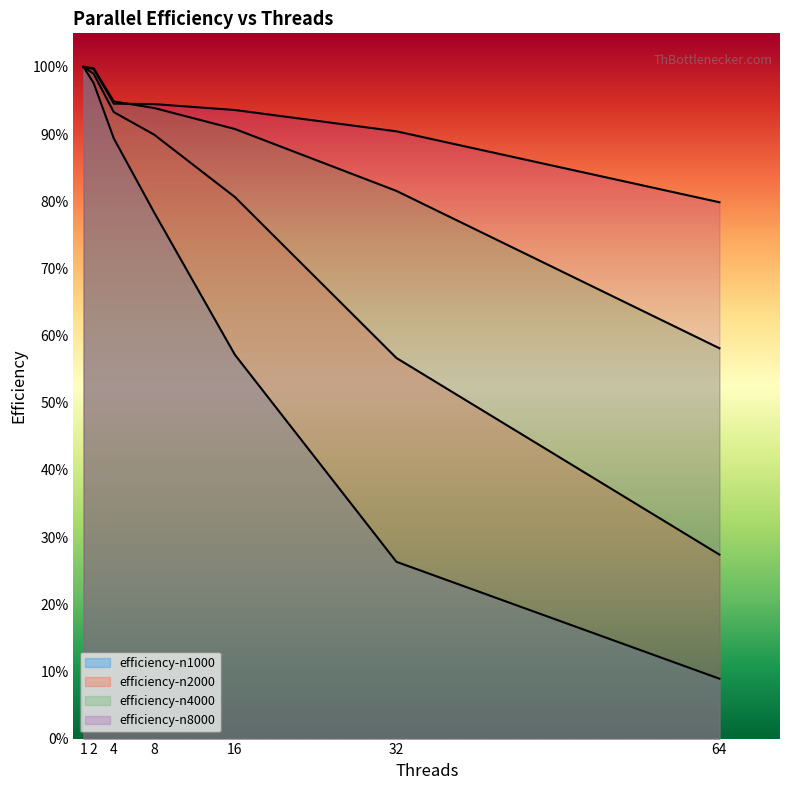

What is the maximum value for efficiency-n2000?

1.0